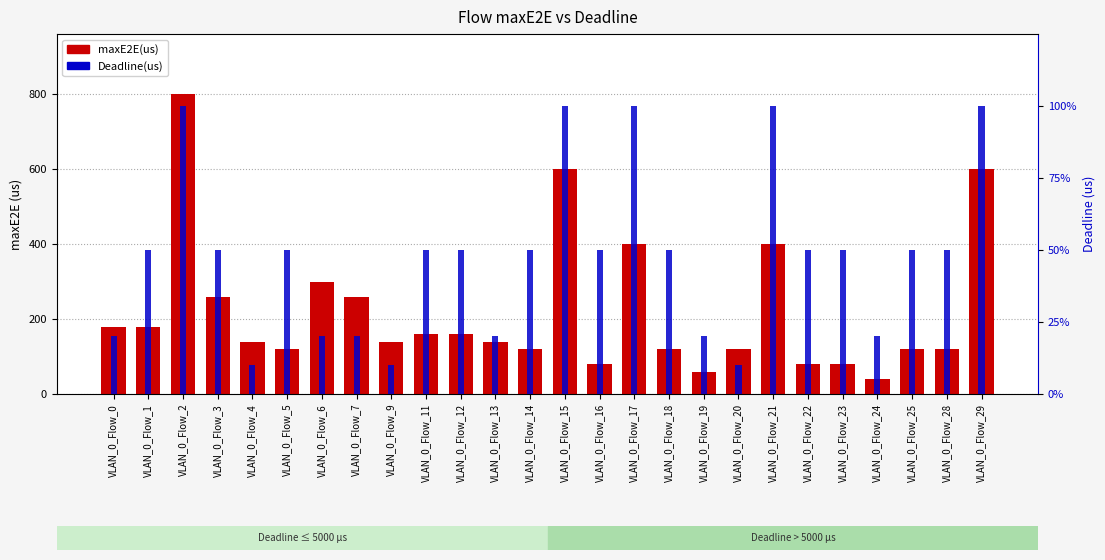

What is the difference between the second highest and second lowest values in the maxE2E(us) series?

540